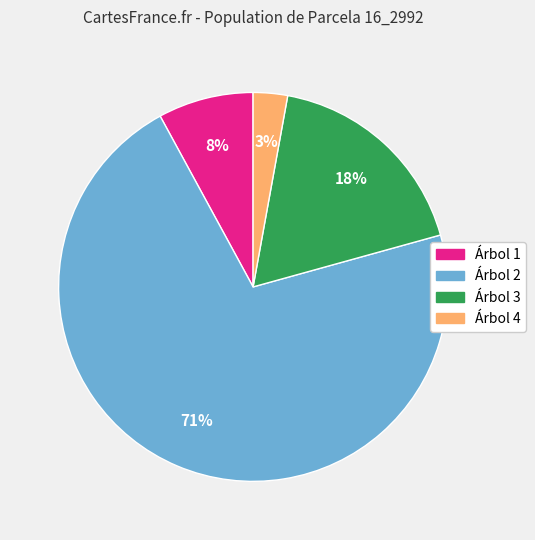

Do Árbol 1 and Árbol 3 together represent more than half of the pie?

No